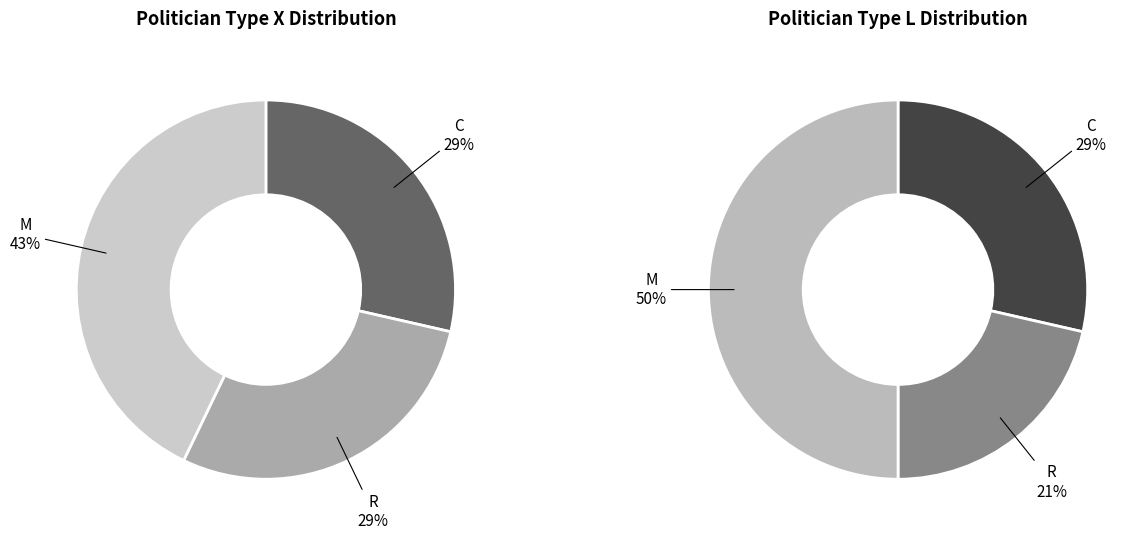

Does C account for over 50% of the chart?

No